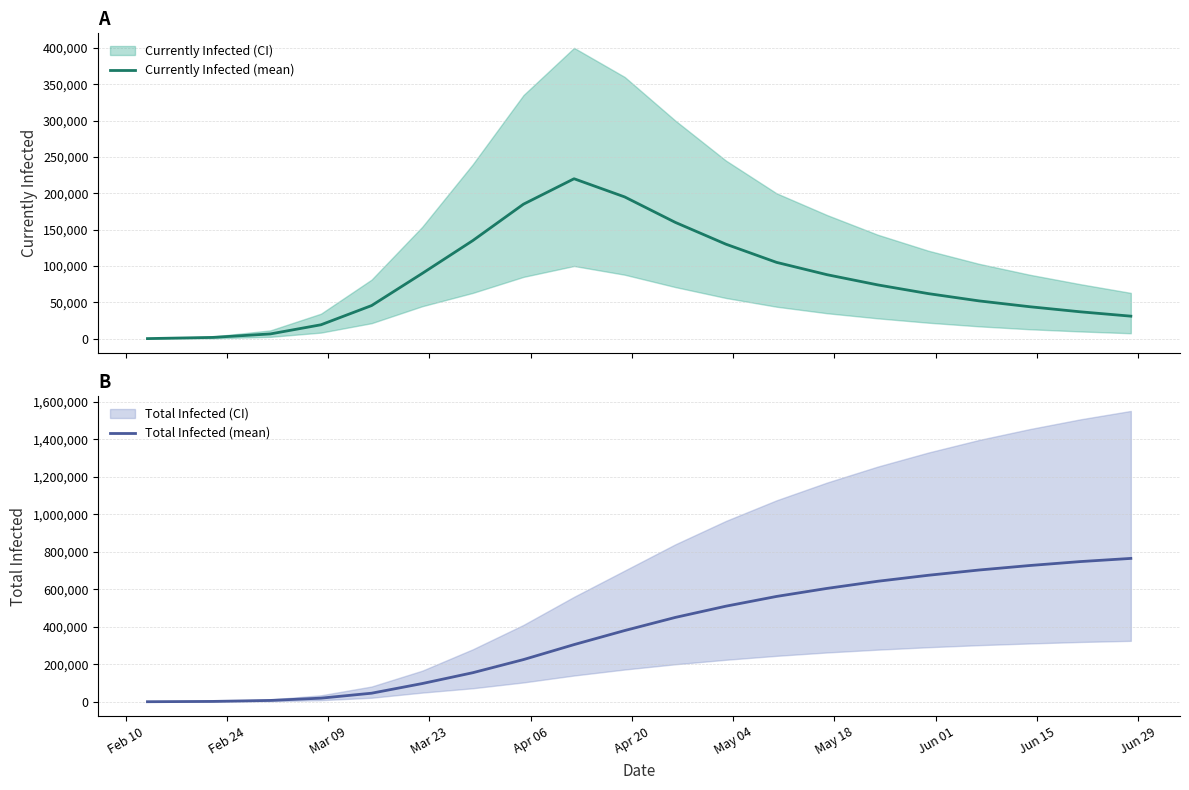

Does the chart display data point markers on the line(s)?

No